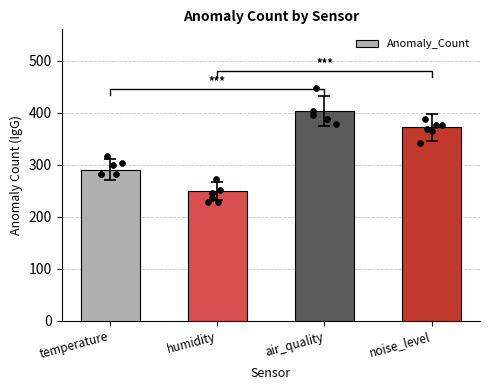

What is the change in value from temperature to humidity?

-40